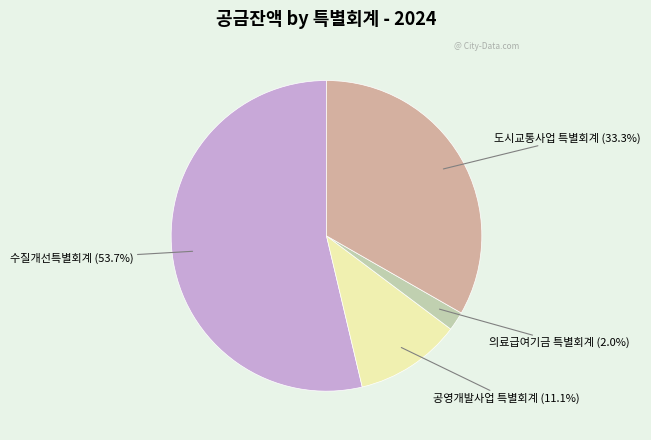

Does any single category account for the majority?

Yes